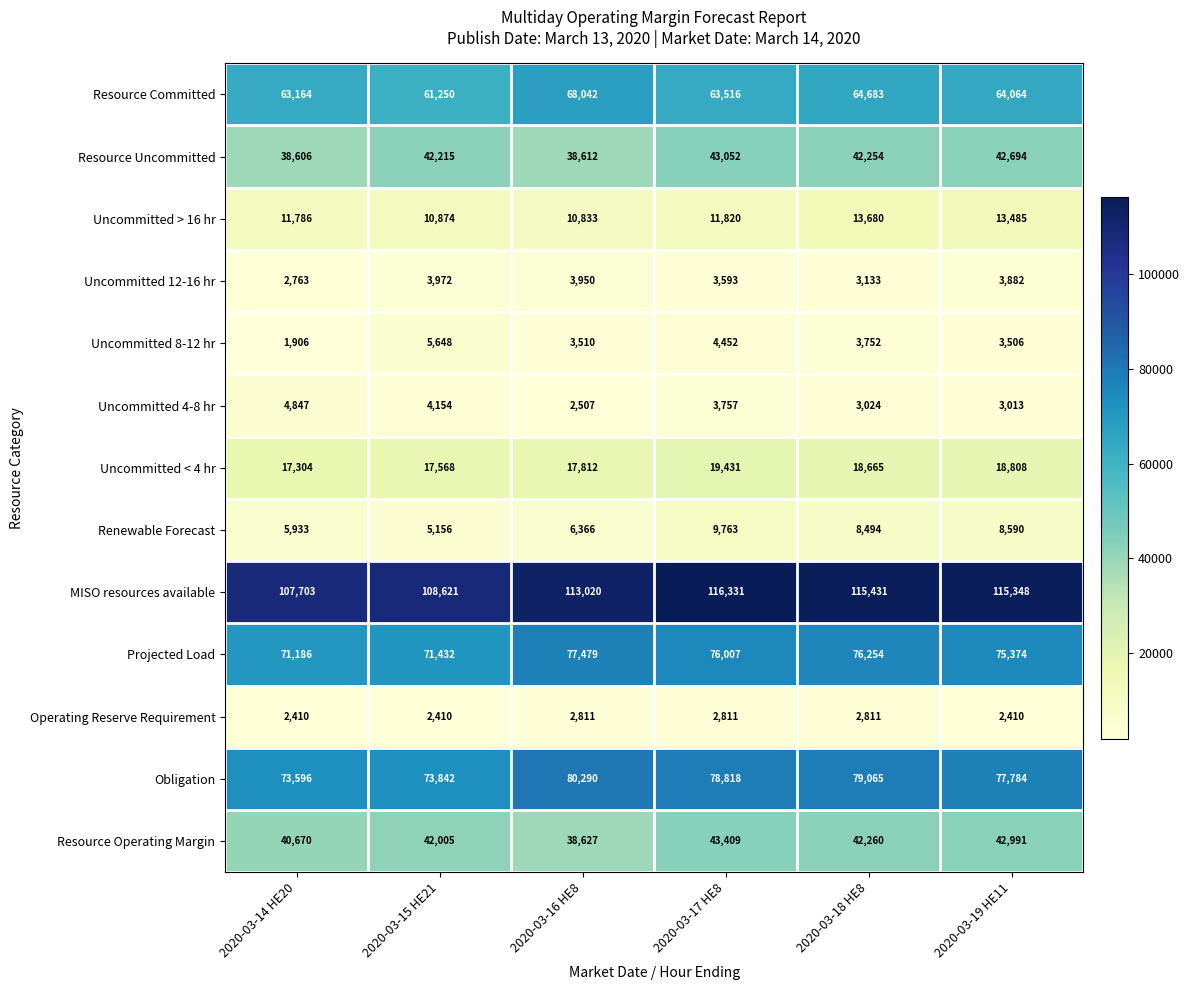

Which series has the largest total across all categories?

MISO resources available